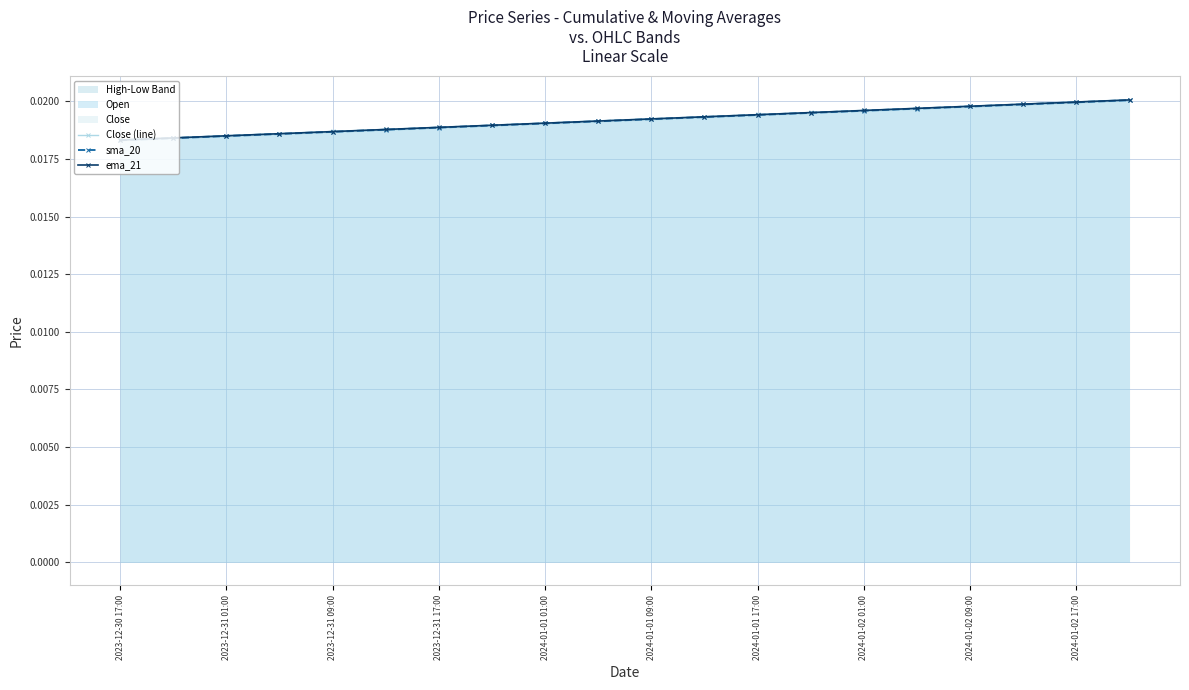

At how many categories does at least one series exceed 0?

20